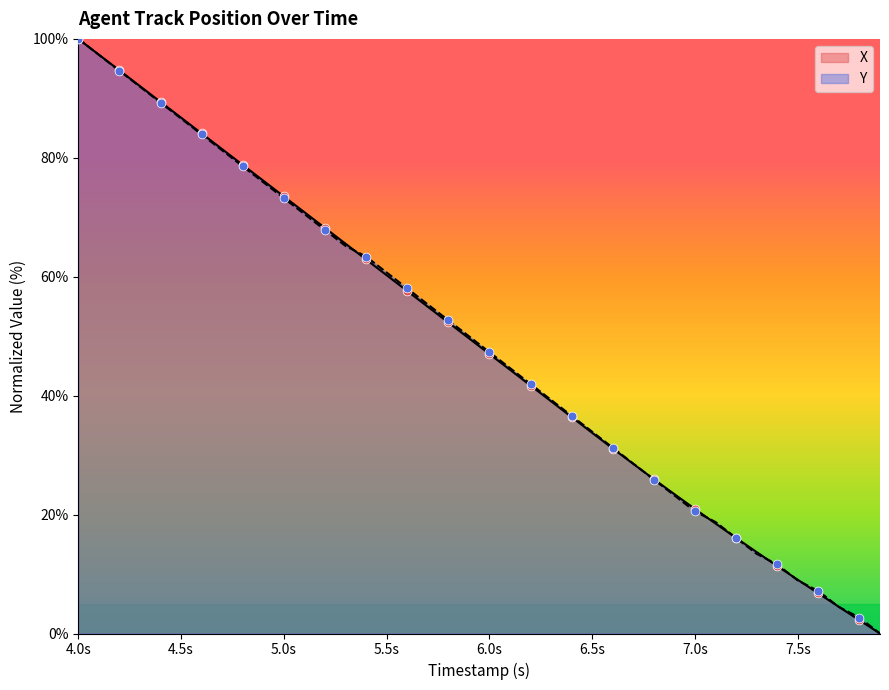

At which category is the sum across all series the highest?

4.0s